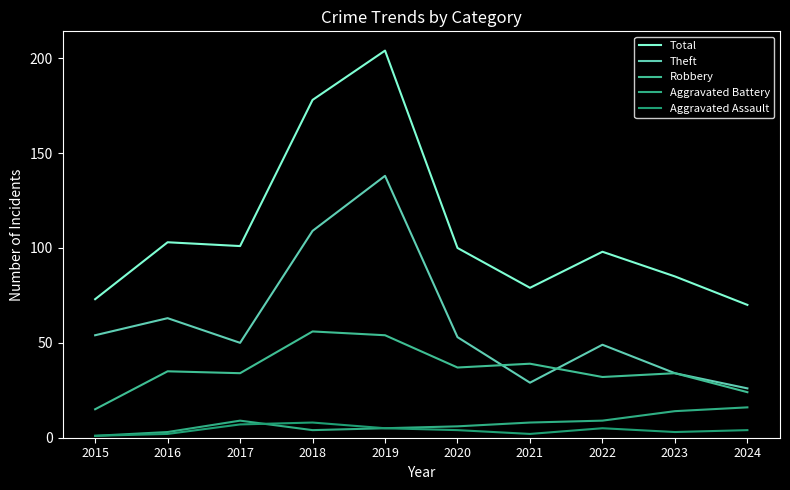

The value of Theft at 2016 is 112. True or false?

False